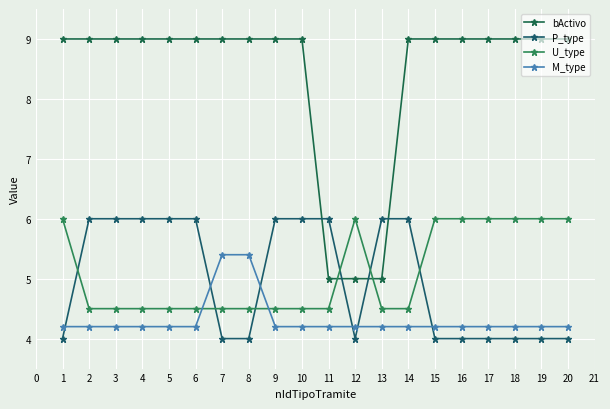

Reading left to right, extract all data points from this chart.

bActivo: 9.0	9.0	9.0	9.0	9.0	9.0	9.0	9.0	9.0	9.0	5.0	5.0	5.0	9.0	9.0	9.0	9.0	9.0	9.0	9.0
P_type: 4.0	6.0	6.0	6.0	6.0	6.0	4.0	4.0	6.0	6.0	6.0	4.0	6.0	6.0	4.0	4.0	4.0	4.0	4.0	4.0
U_type: 6.0	4.5	4.5	4.5	4.5	4.5	4.5	4.5	4.5	4.5	4.5	6.0	4.5	4.5	6.0	6.0	6.0	6.0	6.0	6.0
M_type: 4.2	4.2	4.2	4.2	4.2	4.2	5.4	5.4	4.2	4.2	4.2	4.2	4.2	4.2	4.2	4.2	4.2	4.2	4.2	4.2